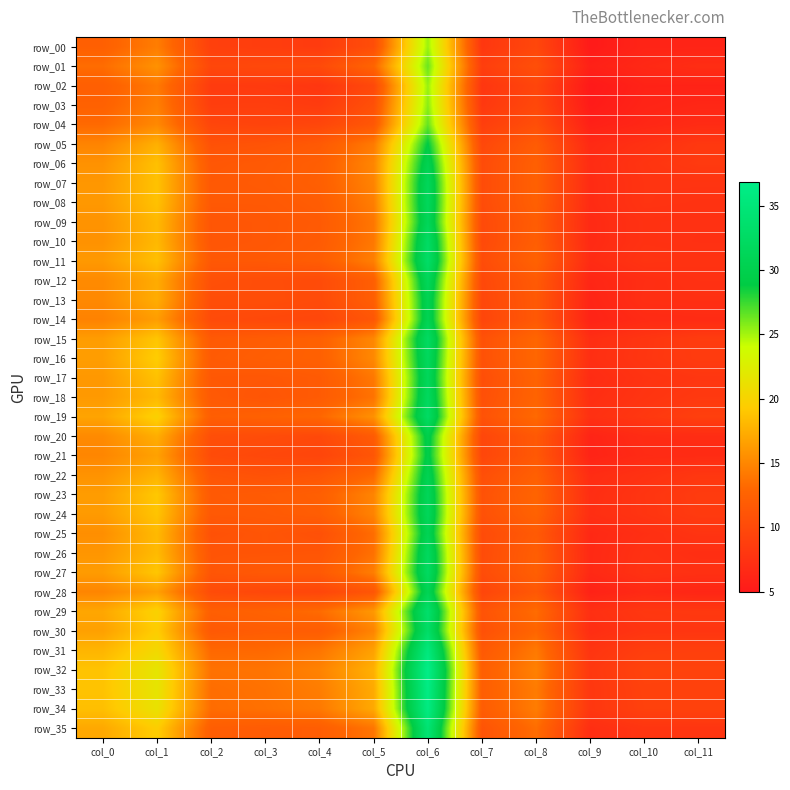

At which category is the sum across all series the highest?

col_6